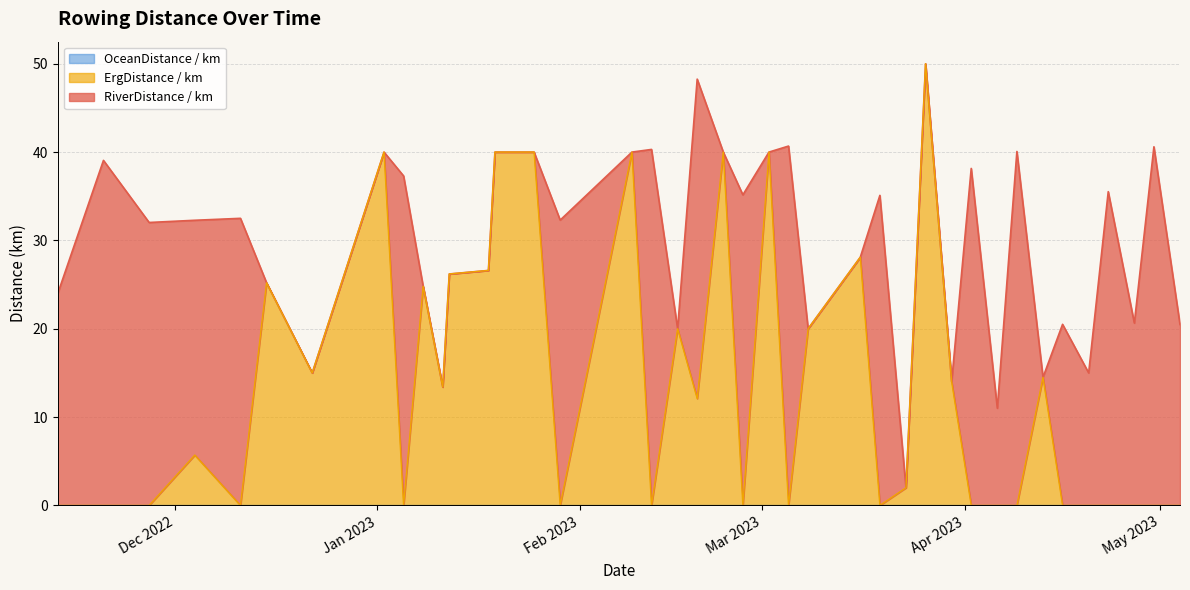

How many values in ErgDistance / km are above zero?

21